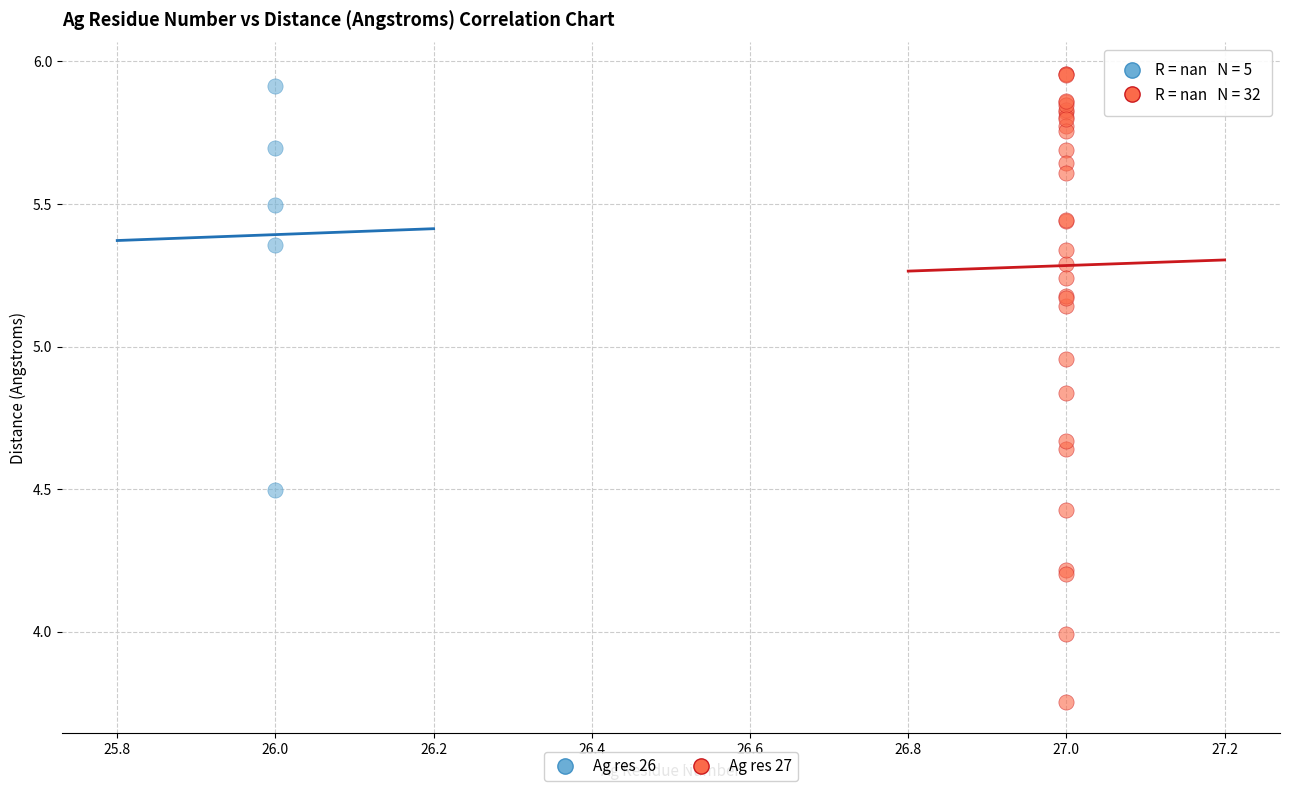

Which series reaches the minimum Y coordinate?

Ag res 27